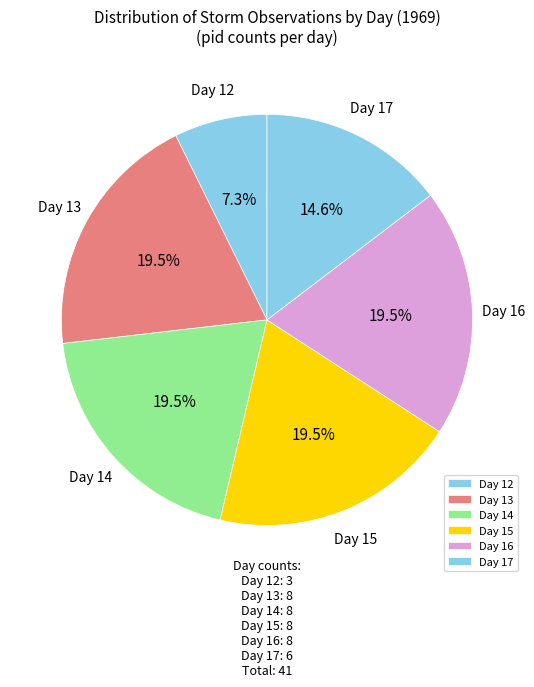

What is the smallest slice in the pie chart?

Day 12